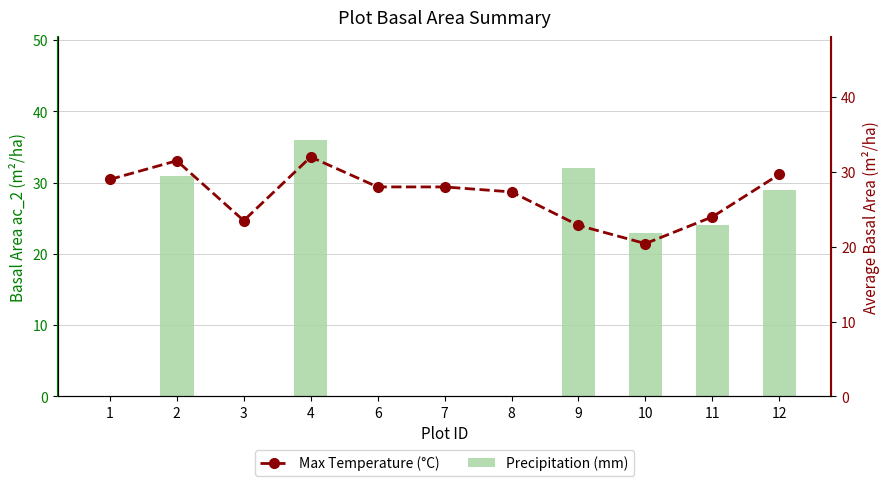

Rank the series by their average value, from lowest to highest.

Precipitation (mm), Max Temperature (°C)